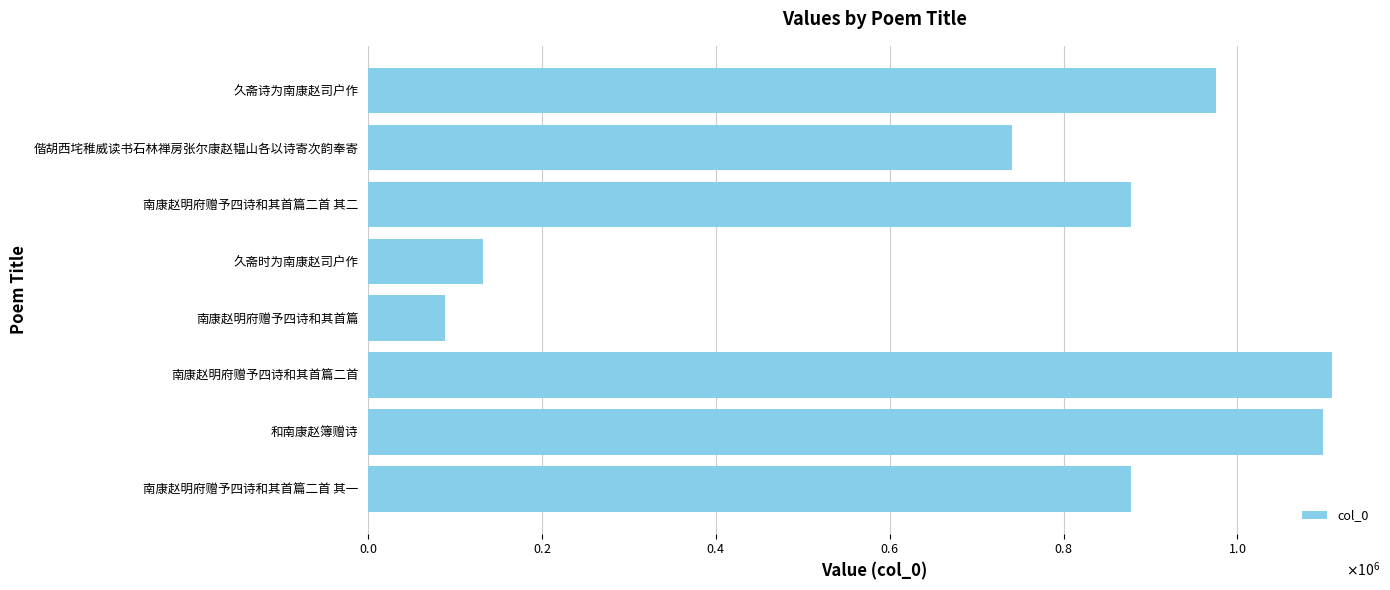

What is the smallest value displayed?

87704